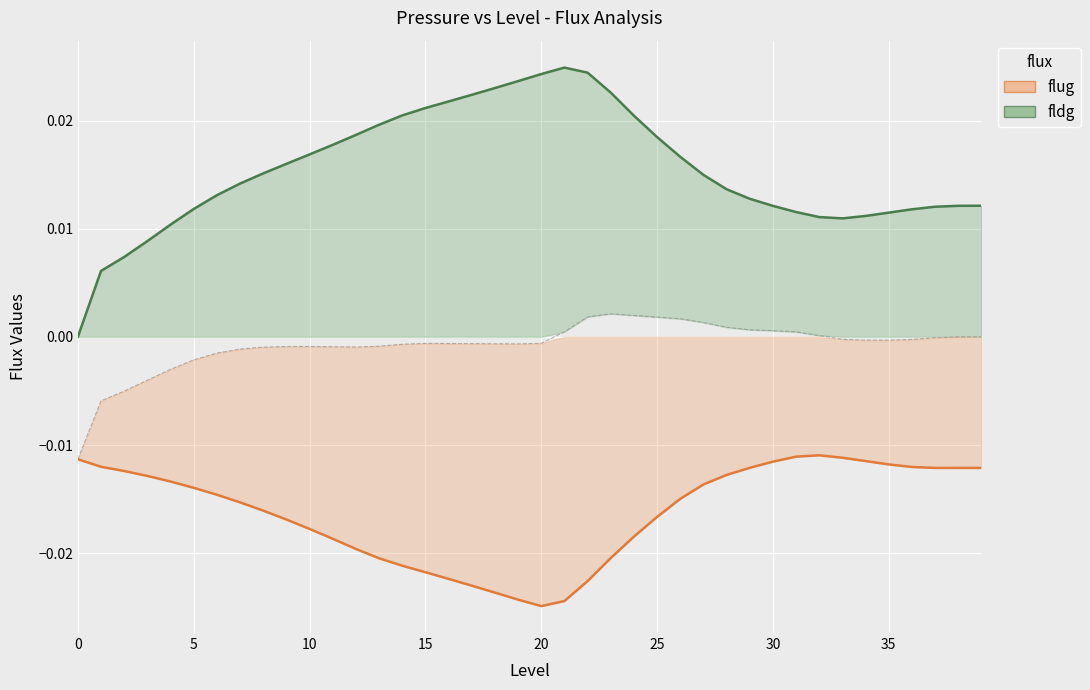

Which category has the highest value in the fldg (positive flux) series?

21